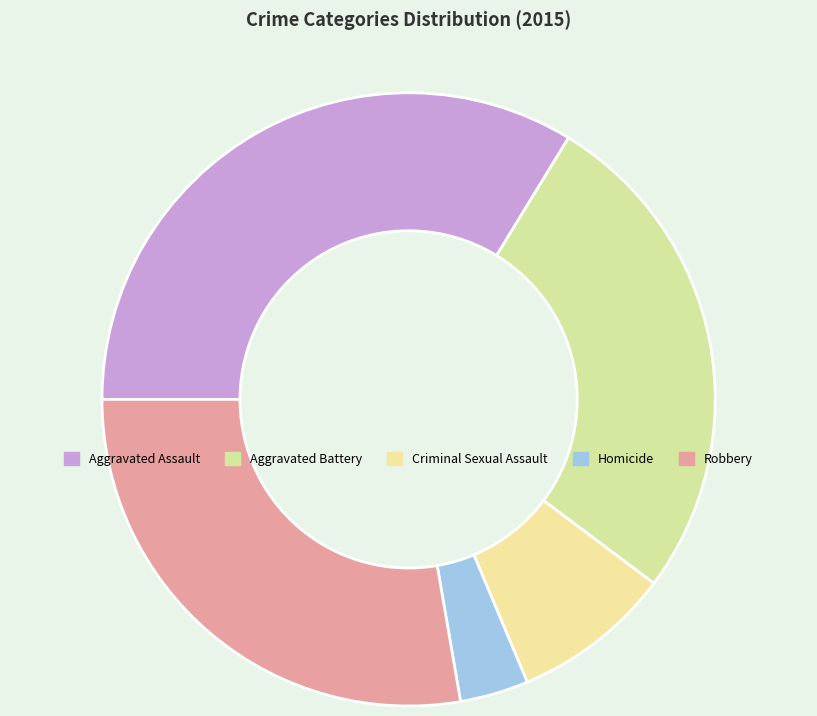

How many segments does this pie chart have?

5